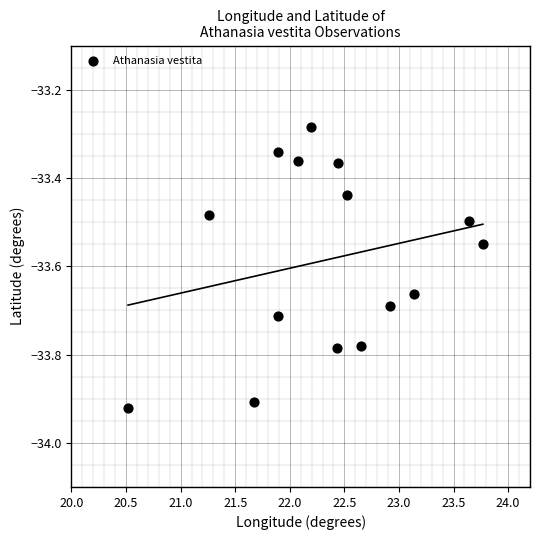

What is the range of X values (max minus min)?

3.2